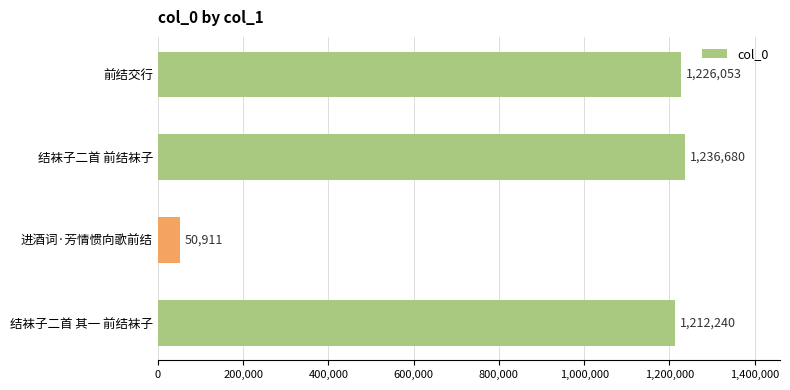

What is the change in value from 前结交行 to 进酒词·芳情惯向歌前结?

-1175142